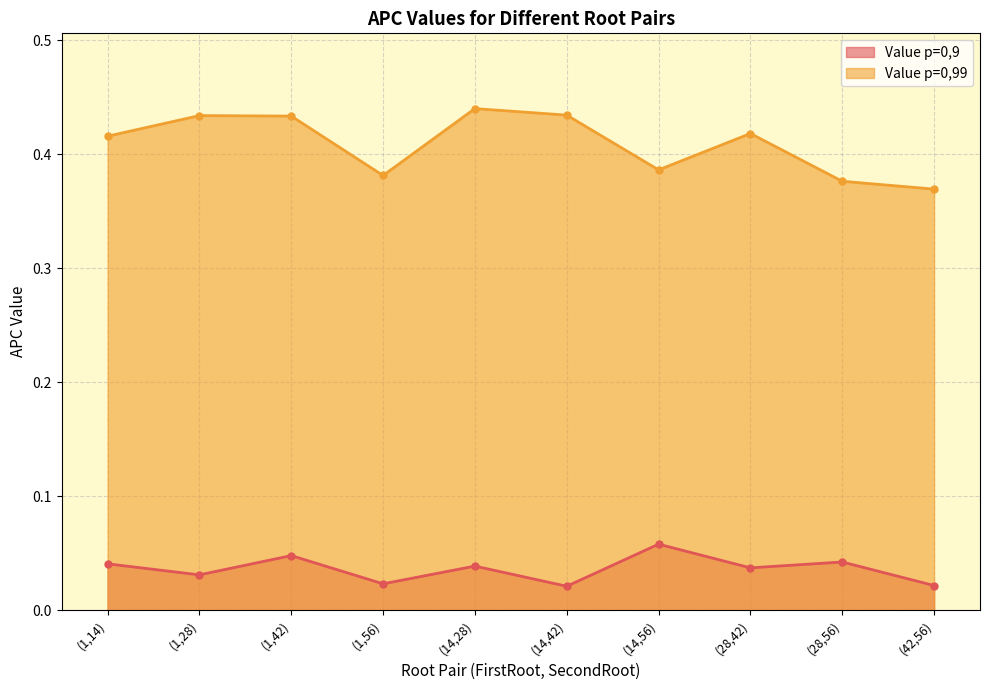

Is it true that Value p=0,9 equals 0.0 at (14,42)?

False